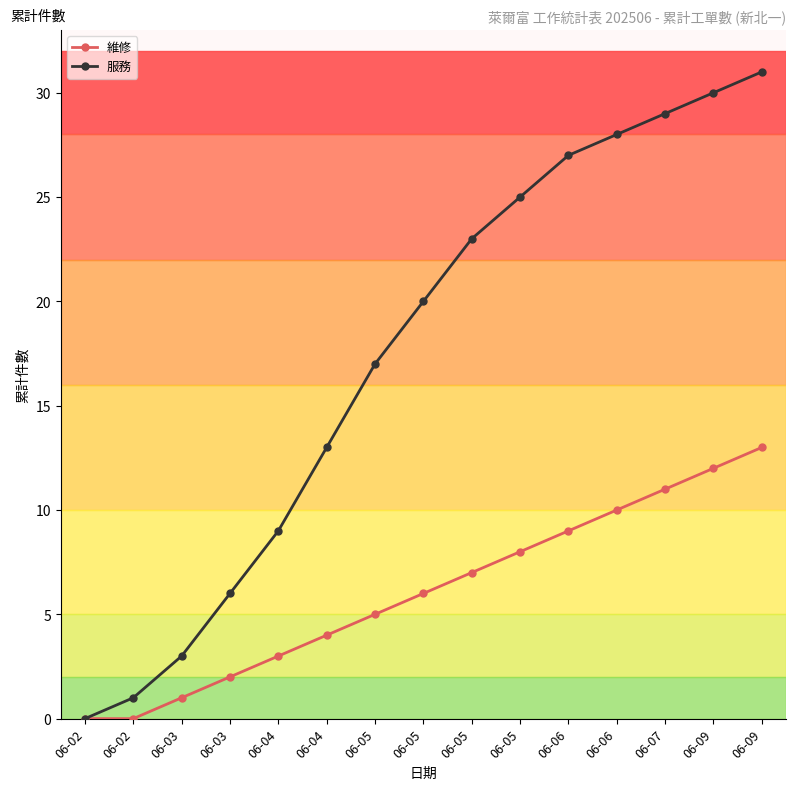

Reading left to right, transcribe all the data shown in this chart.

維修: 0	0	1	2	3	4	5	6	7	8	9	10	11	12	13
服務: 0	1	3	6	9	13	17	20	23	25	27	28	29	30	31